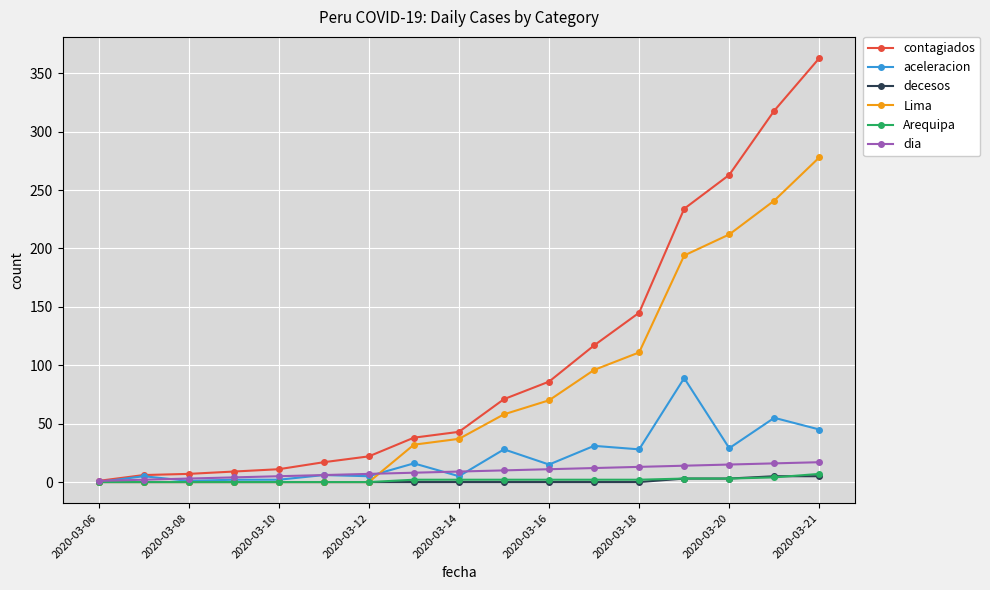

What is the maximum value shown in the chart?

363